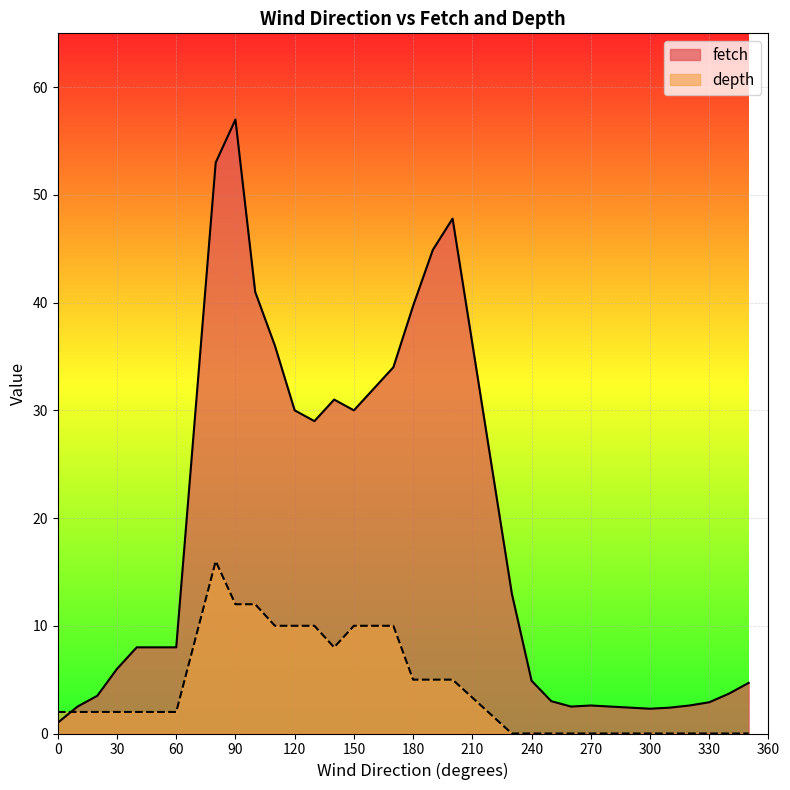

The value of fetch at 300 is 2.3. True or false?

True